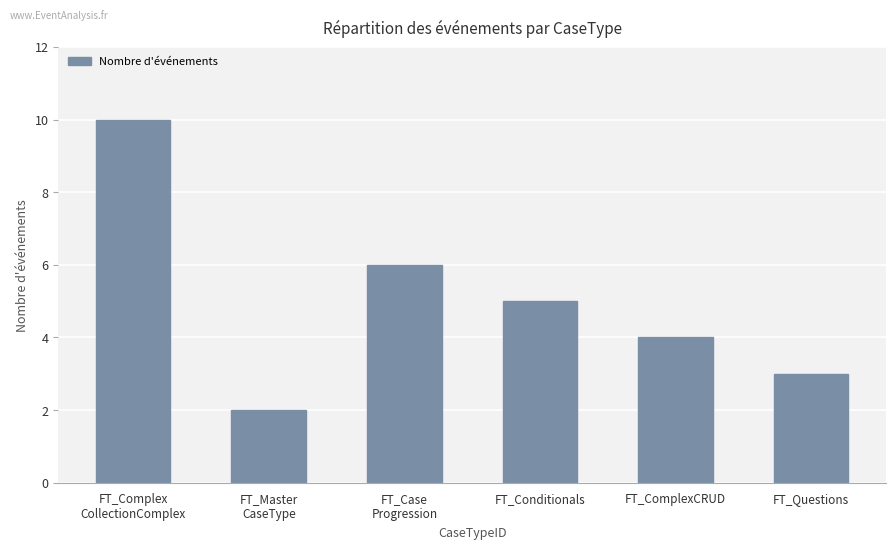

What is the difference between the values at FT_Questions and FT_Master
CaseType?

1